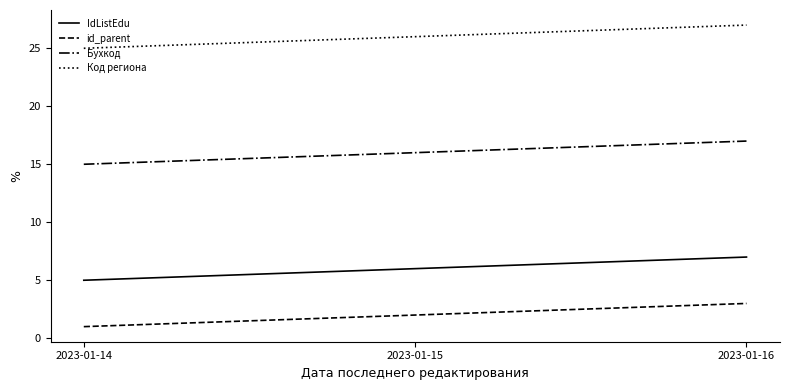

What is the difference between the highest and lowest values at 2023-01-14?

24